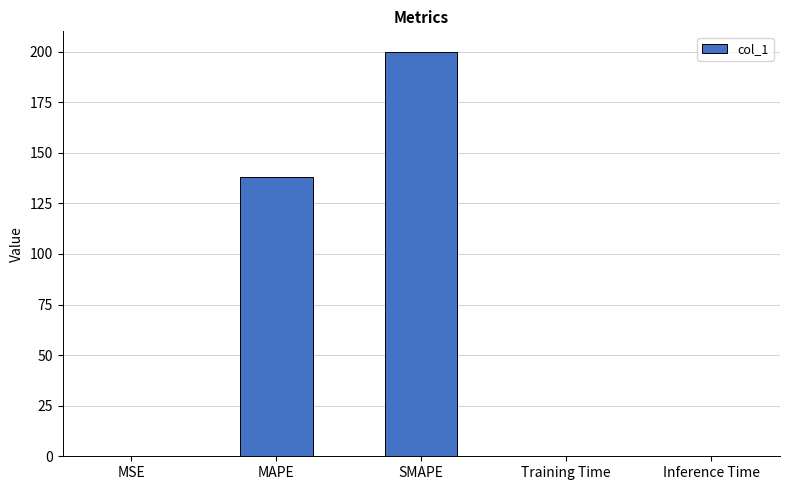

Which category has the highest value across all series?

SMAPE